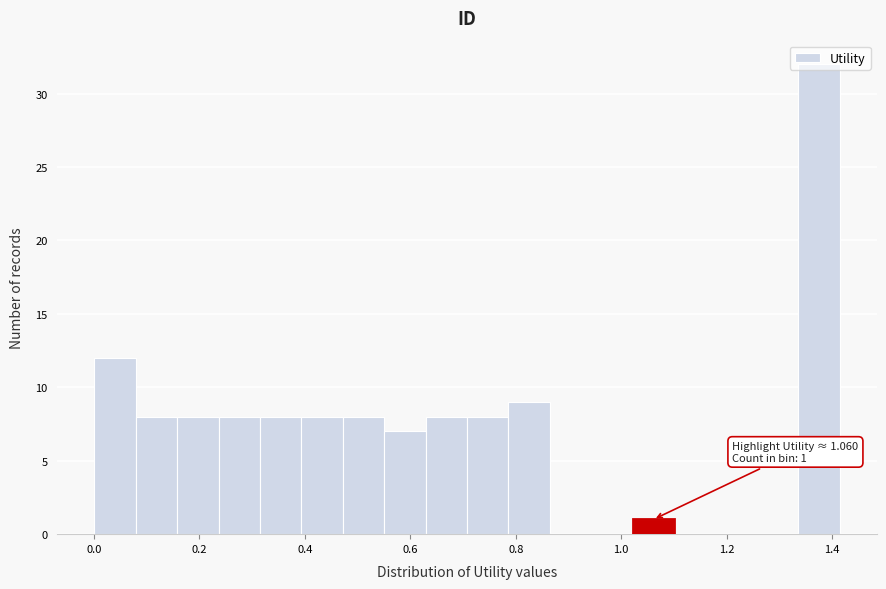

Read against the x-axis, roughly where is the centre of the tallest bar?

1.38